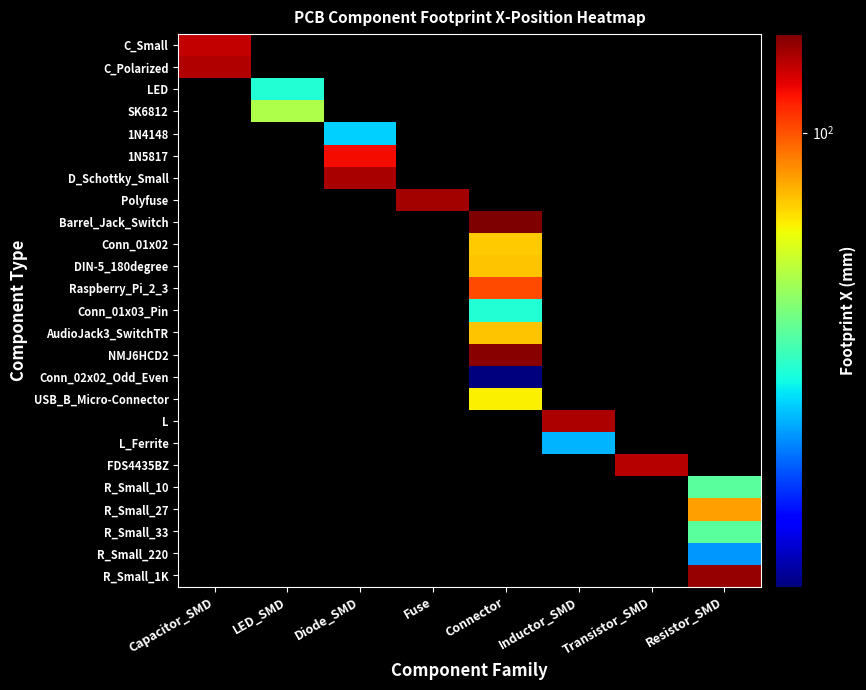

List the series in order of their peak value, highest first.

Barrel_Jack_Switch, NMJ6HCD2, R_Small_1K, Polyfuse, D_Schottky_Small, L, C_Polarized, FDS4435BZ, C_Small, 1N5817, Raspberry_Pi_2_3, R_Small_27, DIN-5_180degree, AudioJack3_SwitchTR, Conn_01x02, USB_B_Micro-Connector, SK6812, R_Small_10, R_Small_33, Conn_01x03_Pin, LED, 1N4148, L_Ferrite, R_Small_220, Conn_02x02_Odd_Even